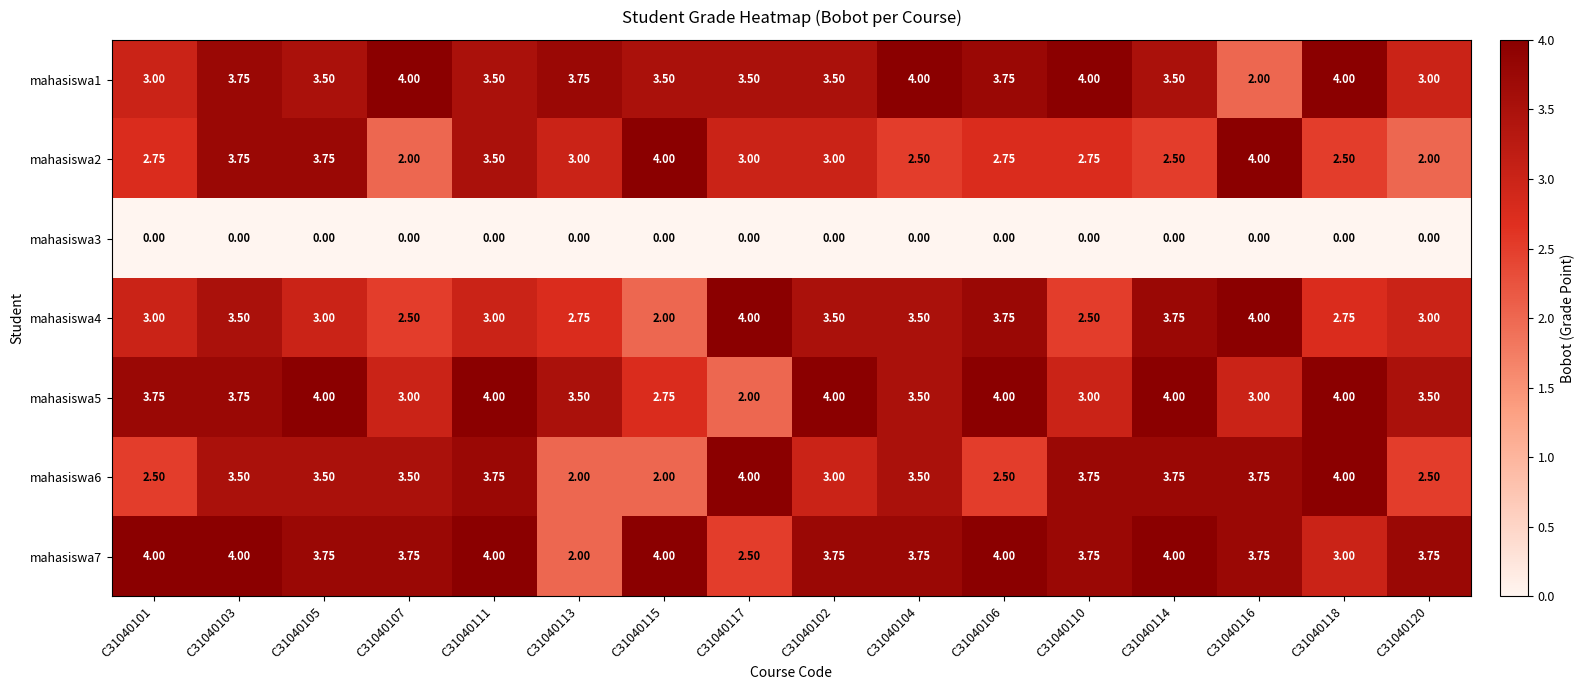

Is the value of mahasiswa3 at C31040103 greater than the value of mahasiswa7 at C31040113?

No